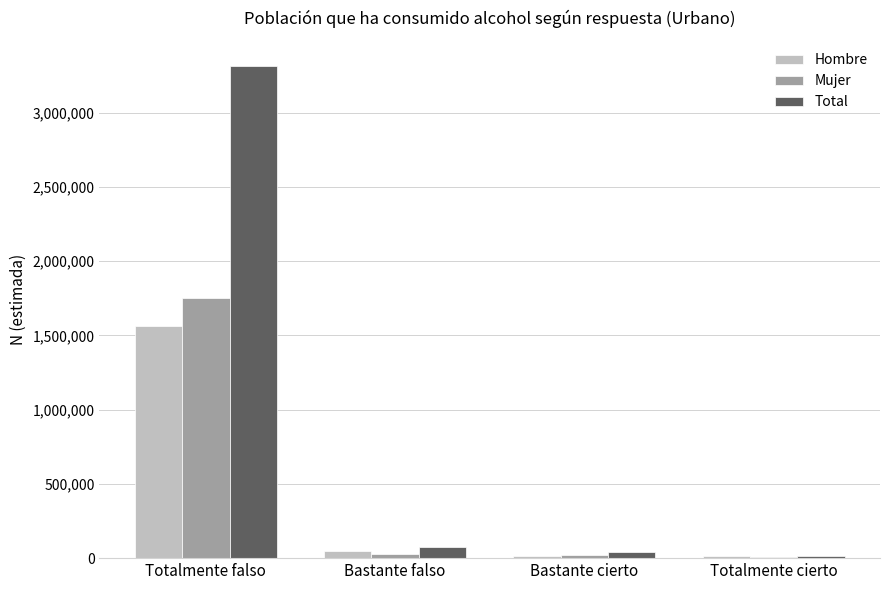

What is the total value across all series at Totalmente falso?

6635314